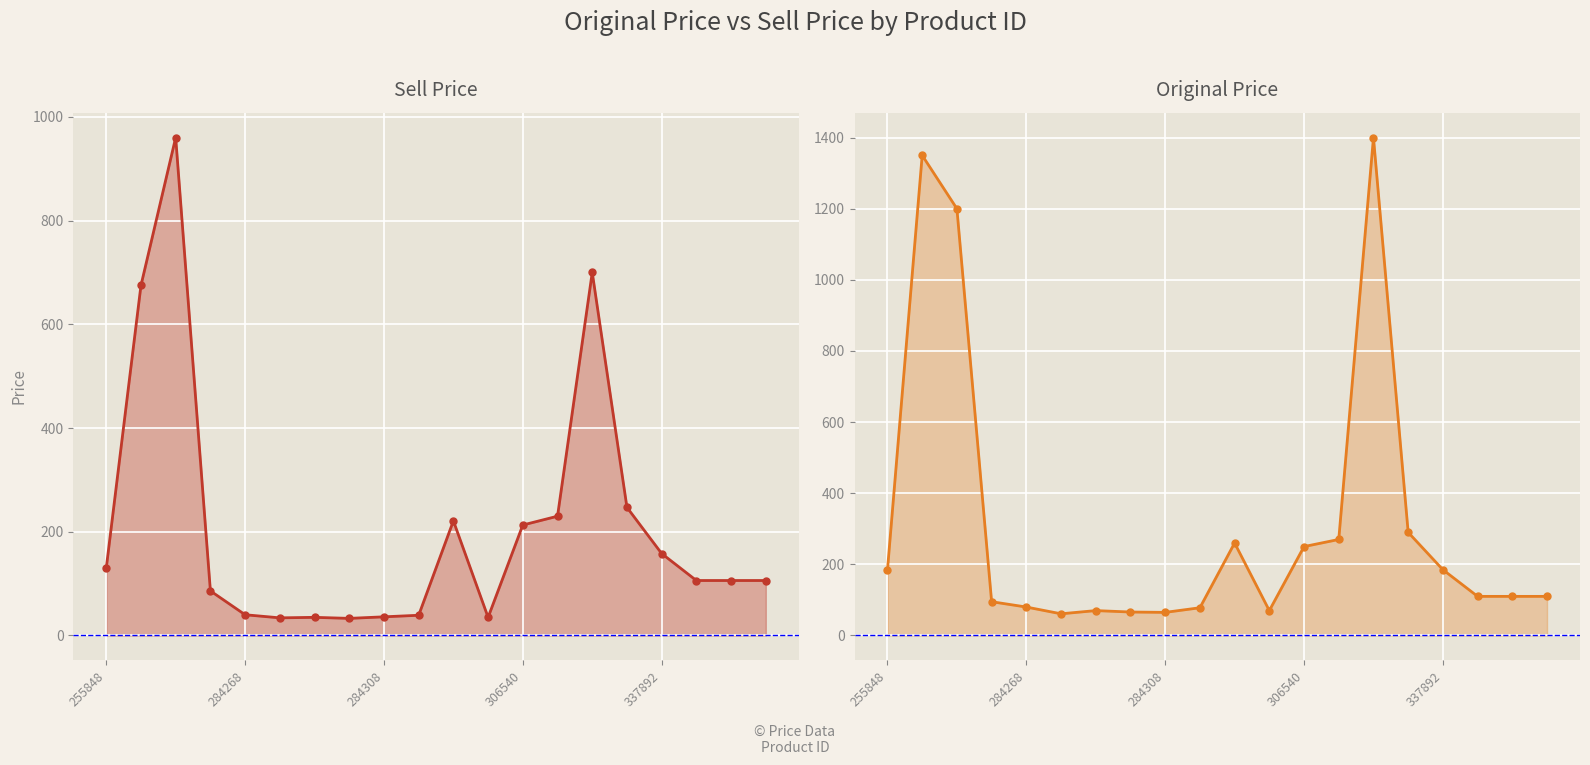

Where is original_price nearest to the value 730?

15